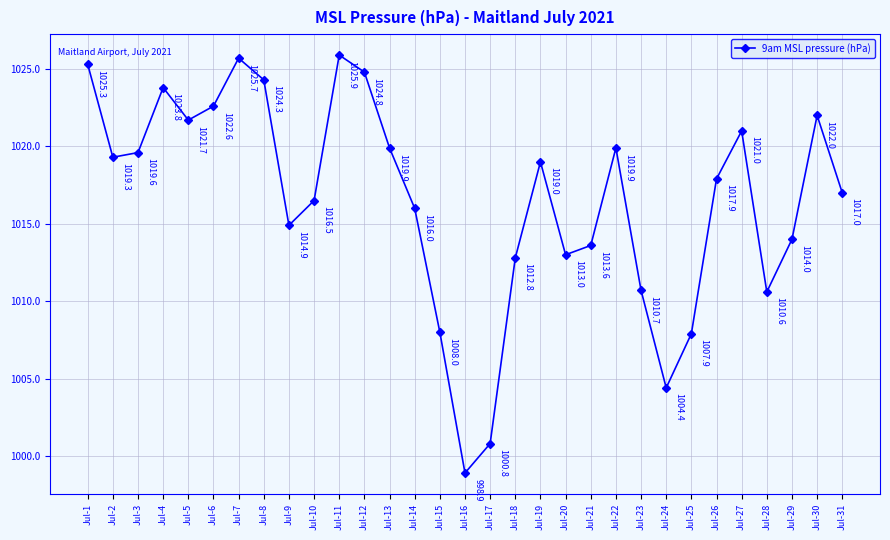

Does the chart display data point markers on the line(s)?

Yes